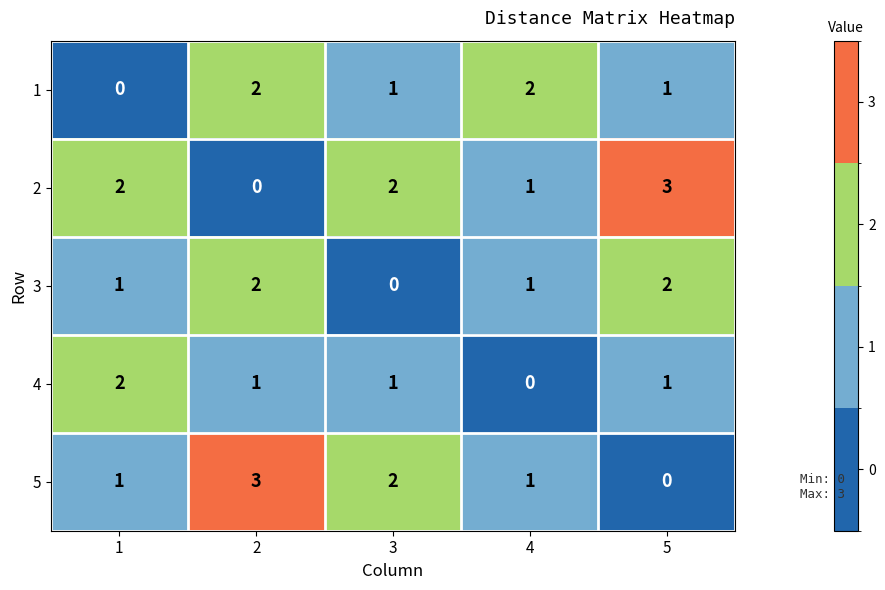

Is it true that 1 equals 0 at 3?

False